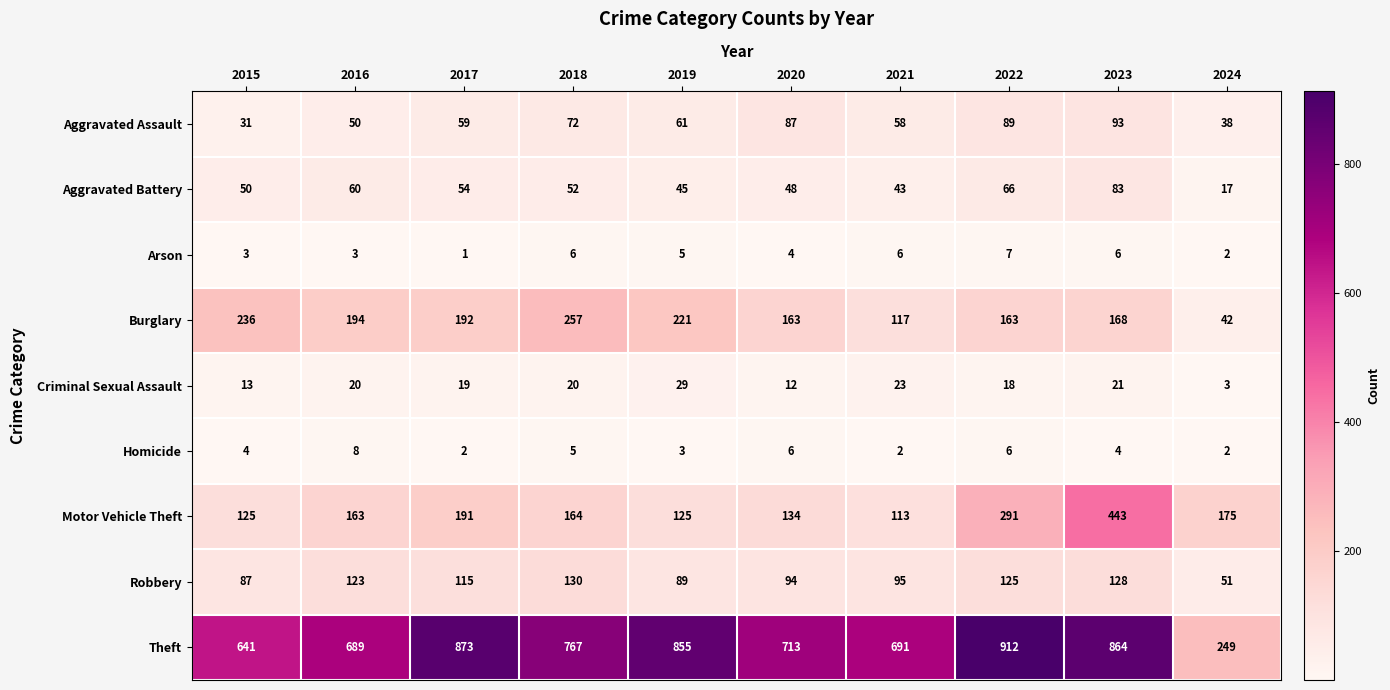

What is the sum of the Burglary values at 2021 and 2019?

338